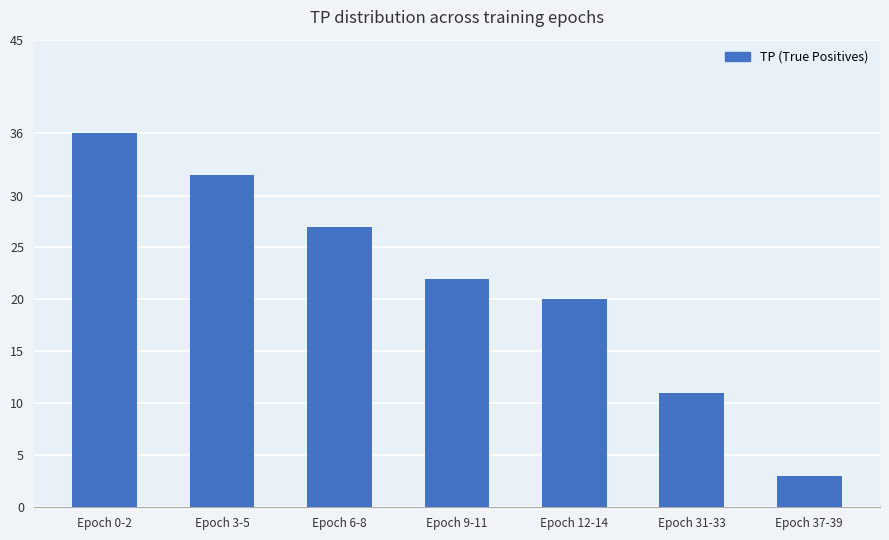

Reading right to left, what are all the values shown in this chart?

Epoch 37-39=3	Epoch 31-33=11	Epoch 12-14=20	Epoch 9-11=22	Epoch 6-8=27	Epoch 3-5=32	Epoch 0-2=36